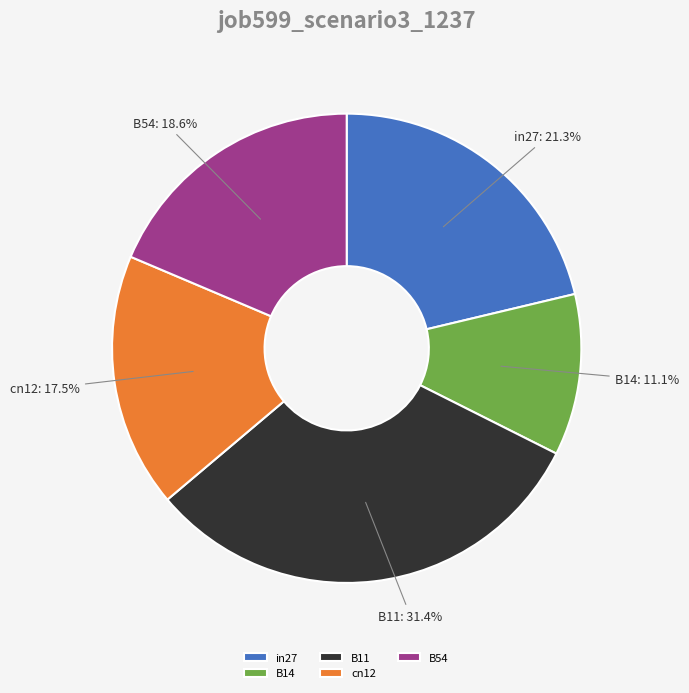

True or false: B11 accounts for 31% of the total.

True